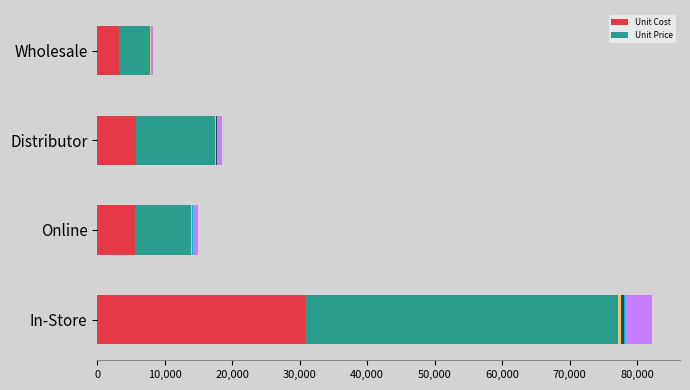

What is the maximum value for Unit Cost?

30802.5